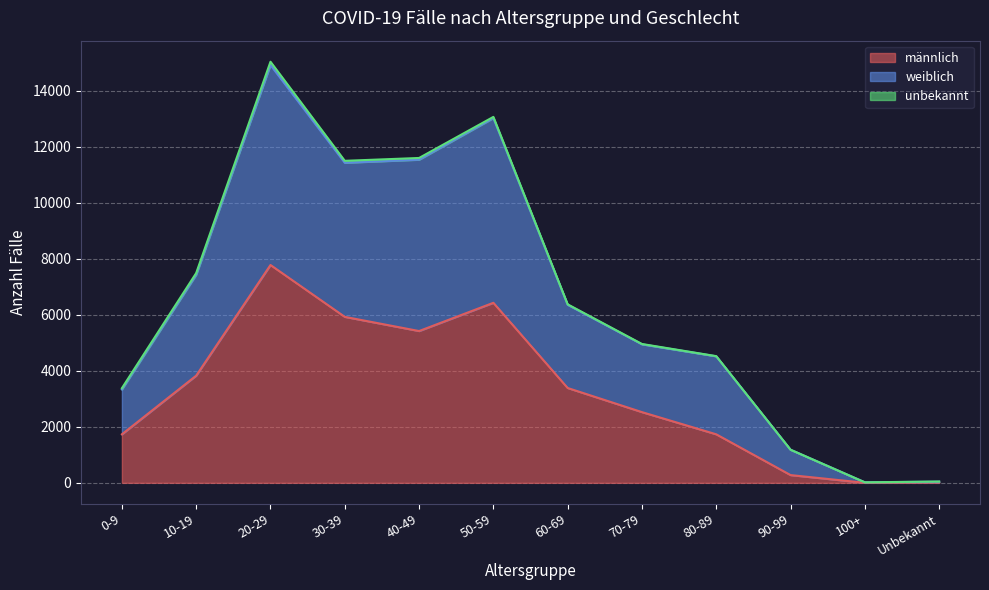

Which series has the largest total across all categories?

weiblich